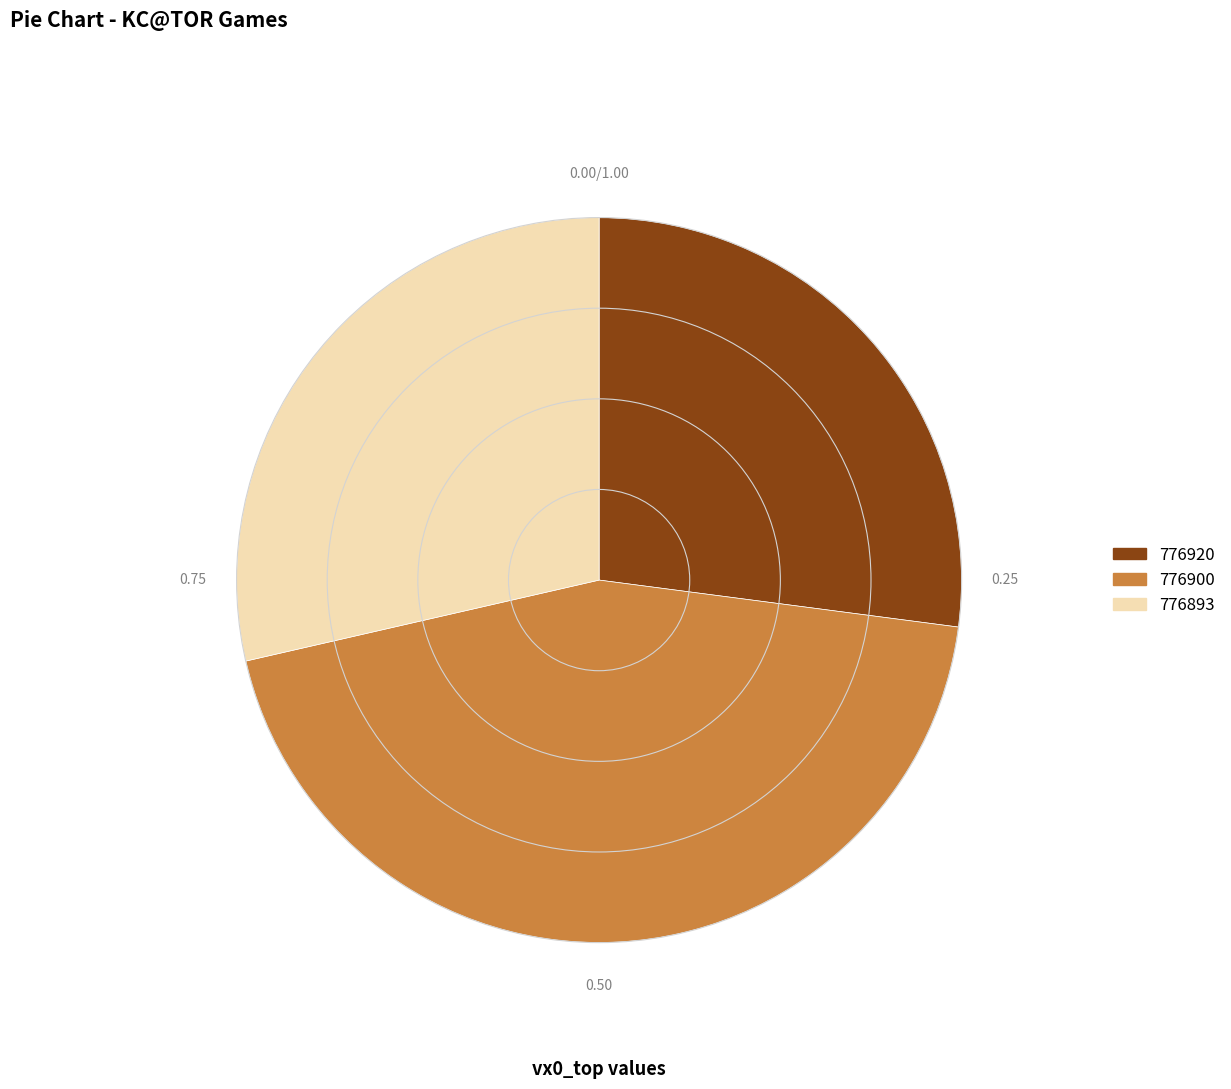

Combined, do 776900 and 776893 account for over 50%?

Yes